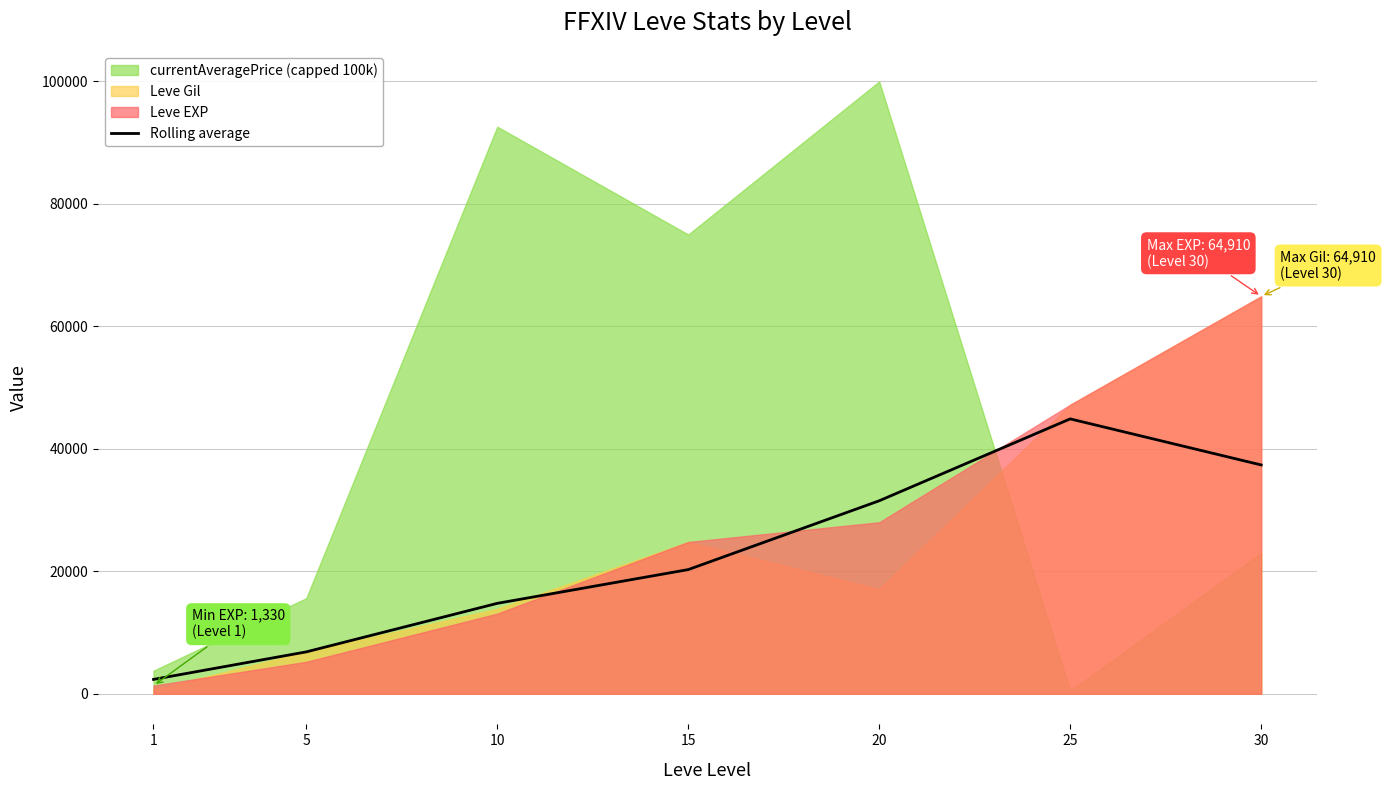

Where is the data nearest to the value 23619?

15